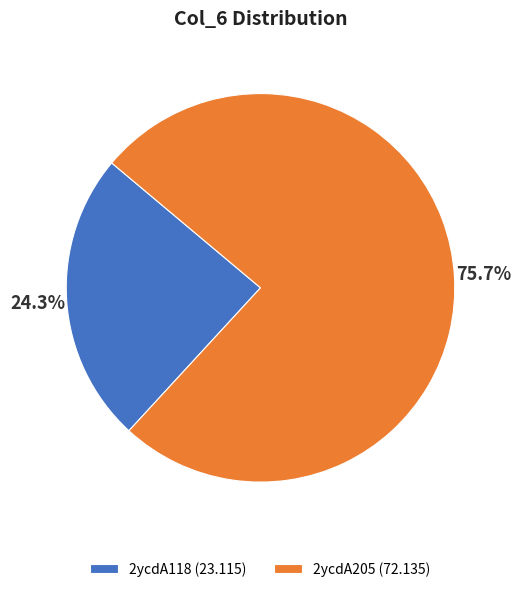

Count the number of slices in the pie.

2